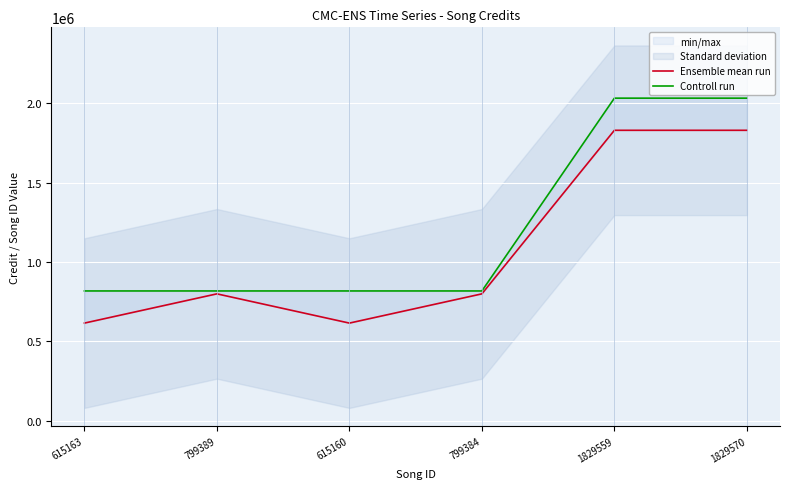

What is the difference between the maximum and second lowest values in the Ensemble mean run series?

1214407